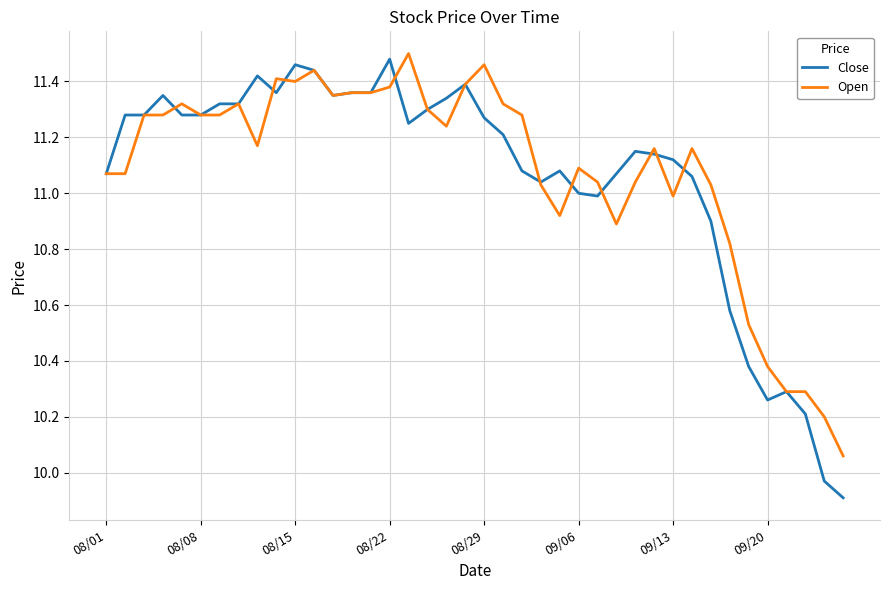

Which series has the largest total across all categories?

Open